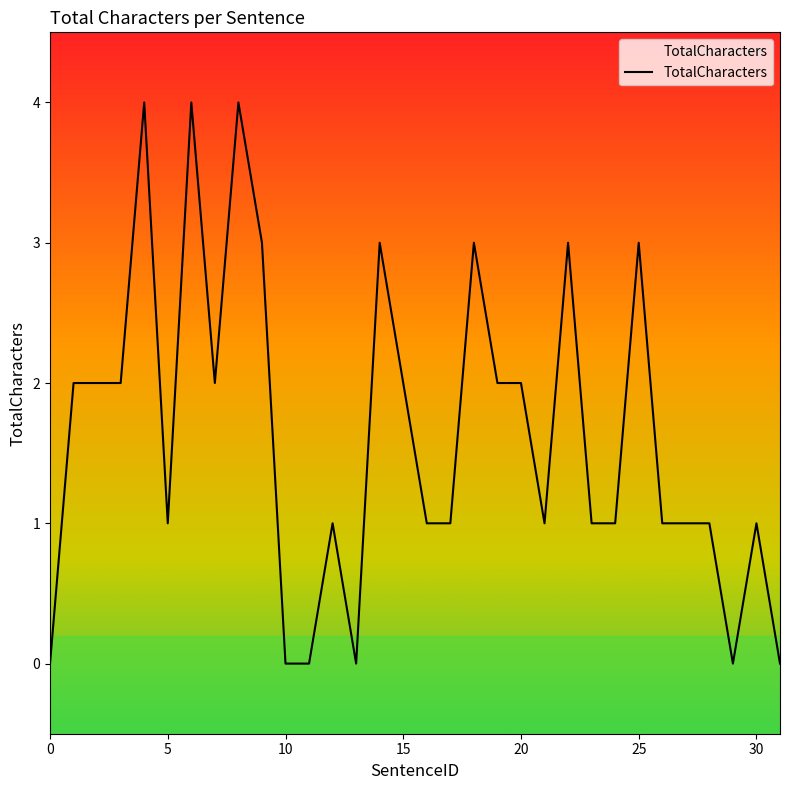

What is the maximum value shown in the chart?

4